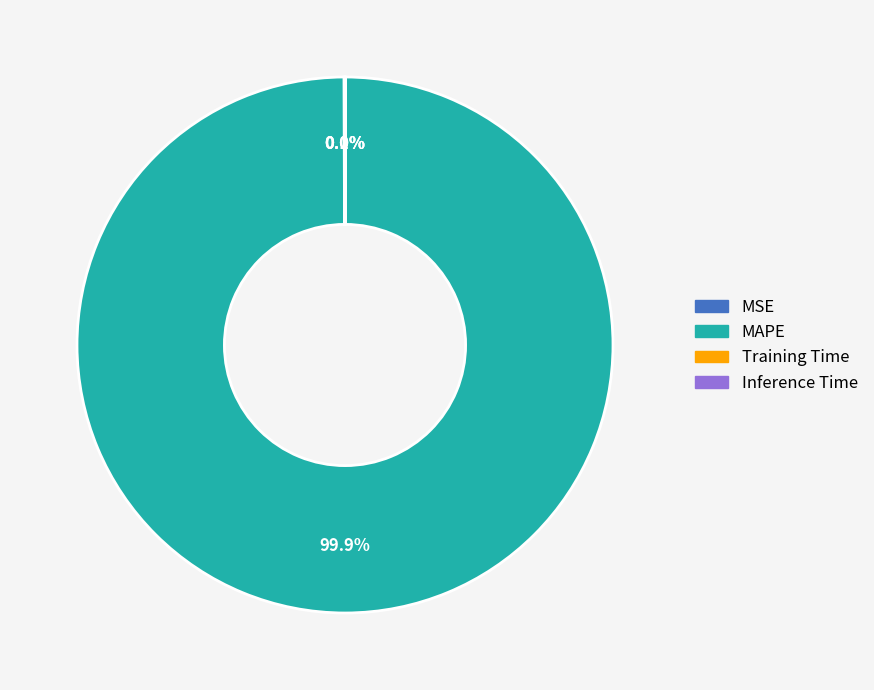

How much of the chart is everything except MAPE?

0.1%